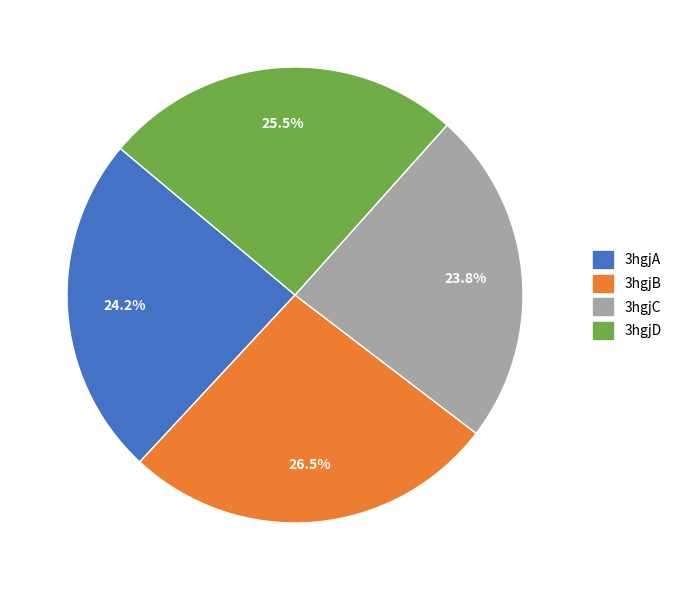

How many segments does this pie chart have?

4